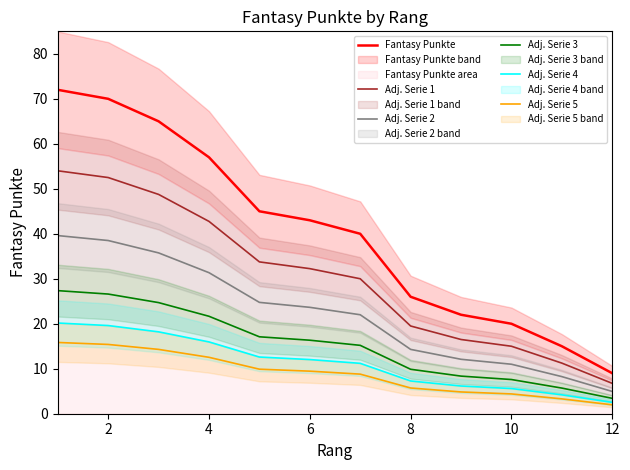

Which category has the lowest value in the Adj. Serie 5 series?

12